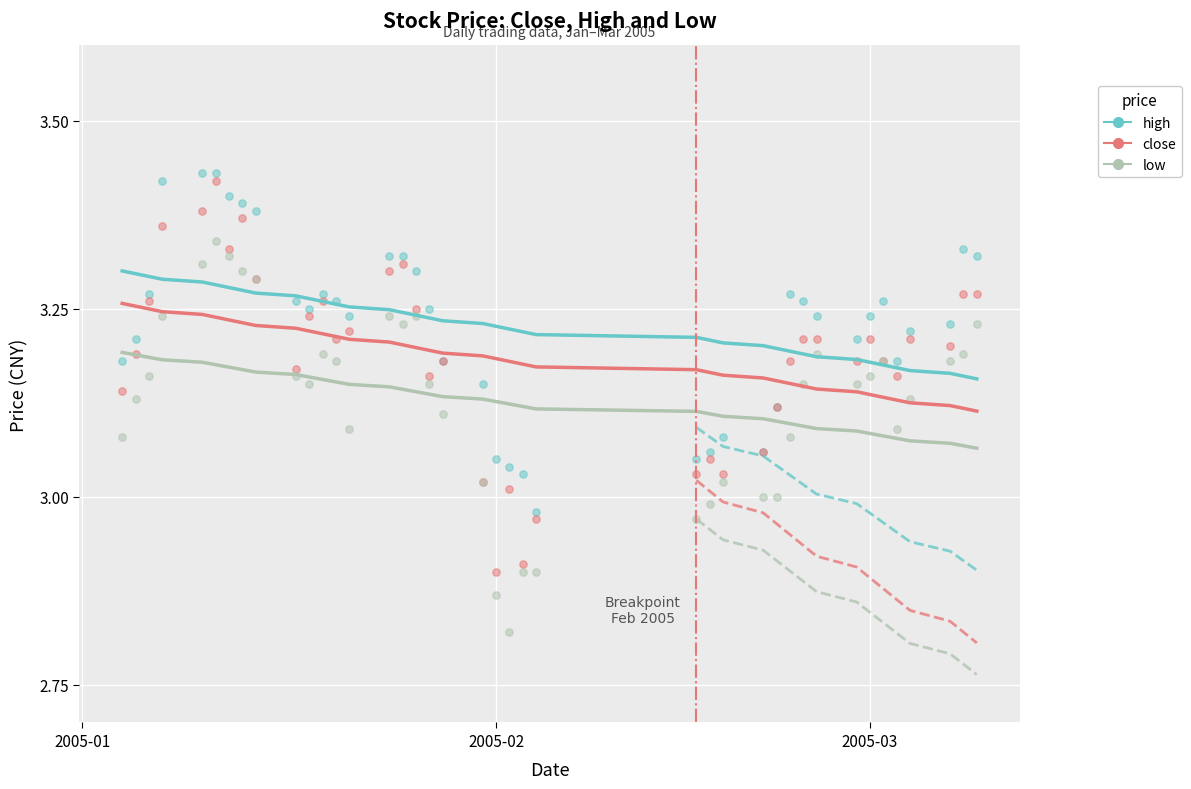

Which series reaches the minimum Y coordinate?

low